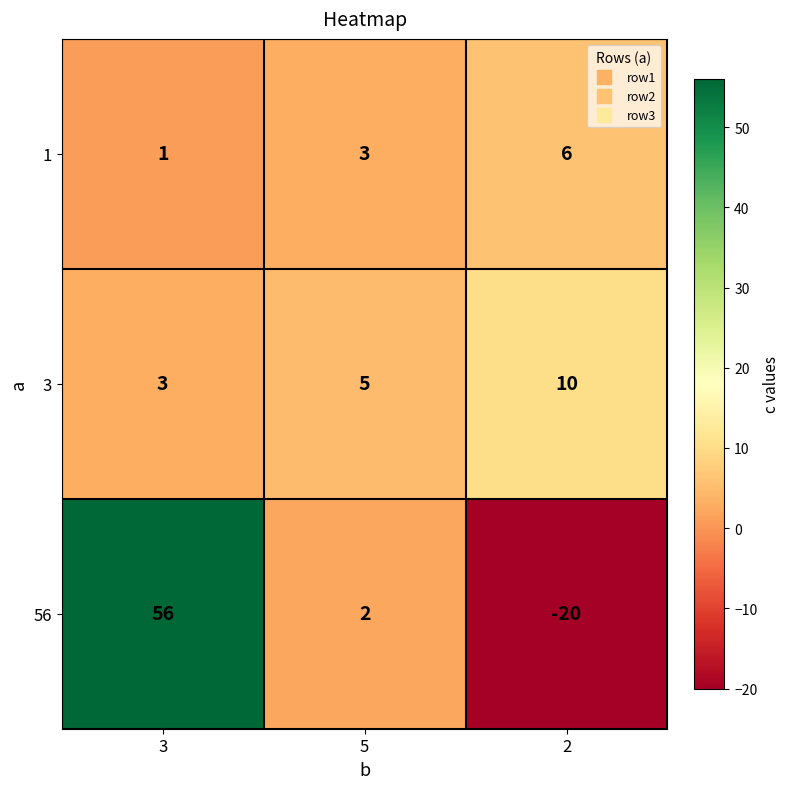

How many distinct data groups are displayed?

3